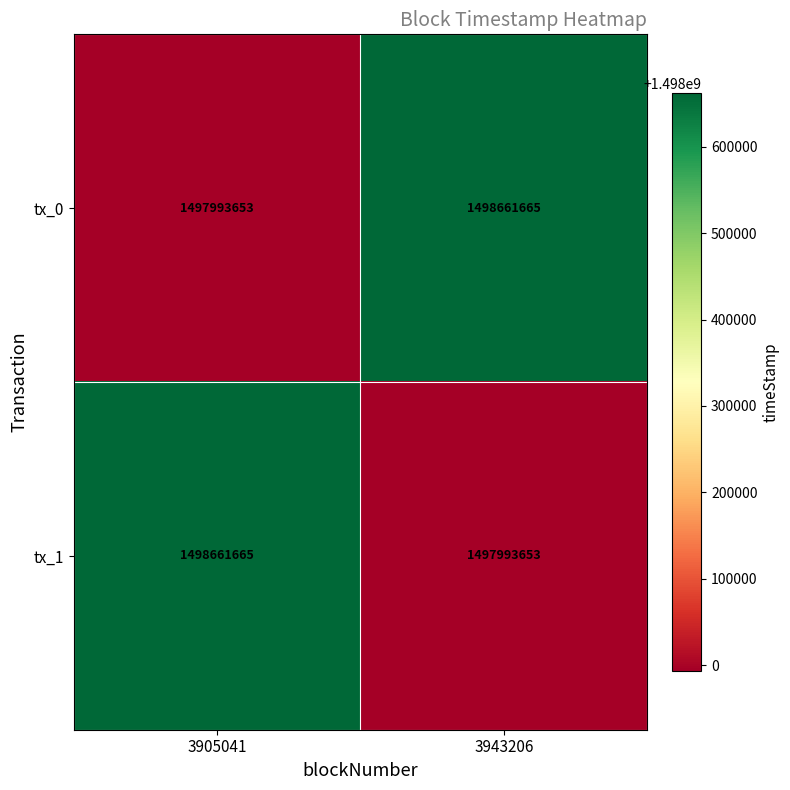

What is the difference between the highest and lowest values at 3943206?

668012